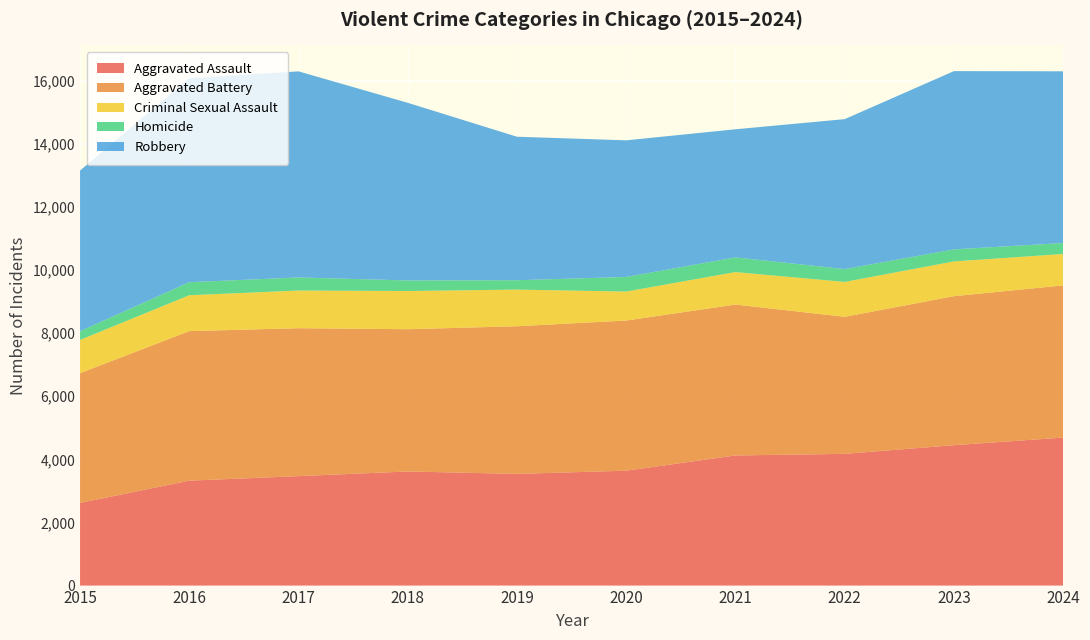

Reading left to right, what are all the values shown in this chart?

Aggravated Assault: 2619	3324	3468	3615	3539	3640	4123	4173	4448	4689
Aggravated Battery: 4111	4737	4686	4507	4677	4757	4780	4342	4720	4821
Criminal Sexual Assault: 1052	1137	1193	1210	1161	918	1029	1105	1101	995
Homicide: 278	413	415	335	297	463	465	407	382	347
Robbery: 5087	6461	6529	5628	4546	4328	4059	4750	5647	5441